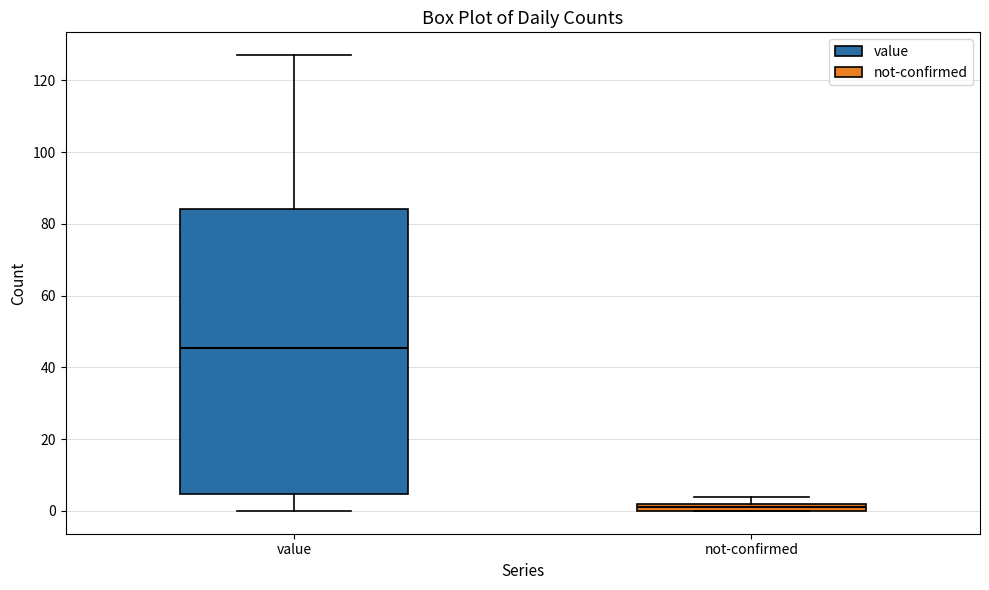

Comparing the boxes themselves (not the whiskers), which one is the tallest?

value